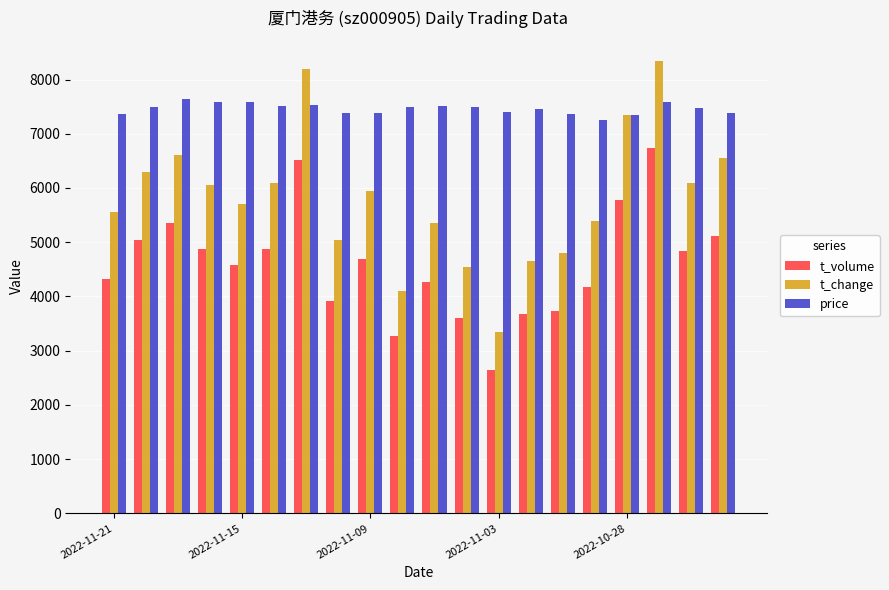

How many bars are there in total?

60